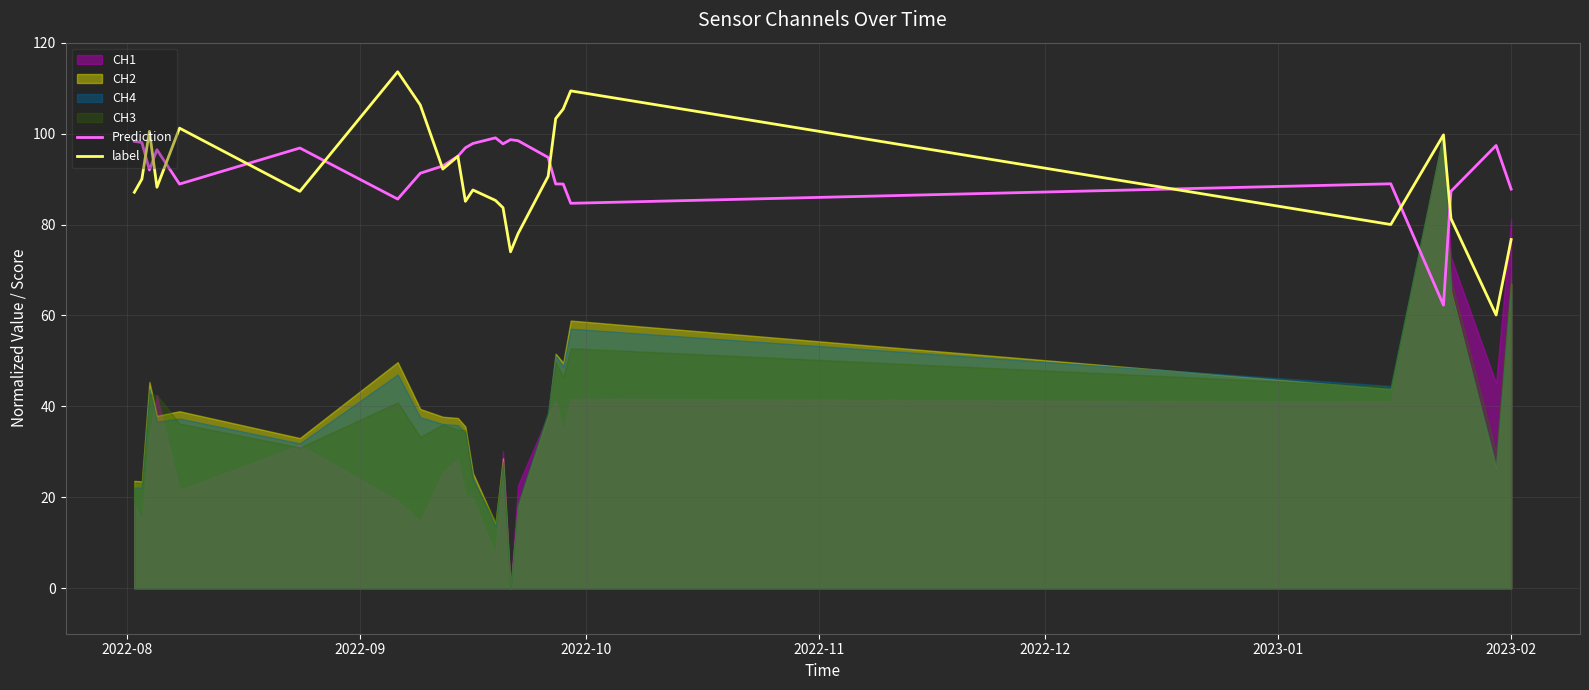

What is the lowest value of the label series?

60.1